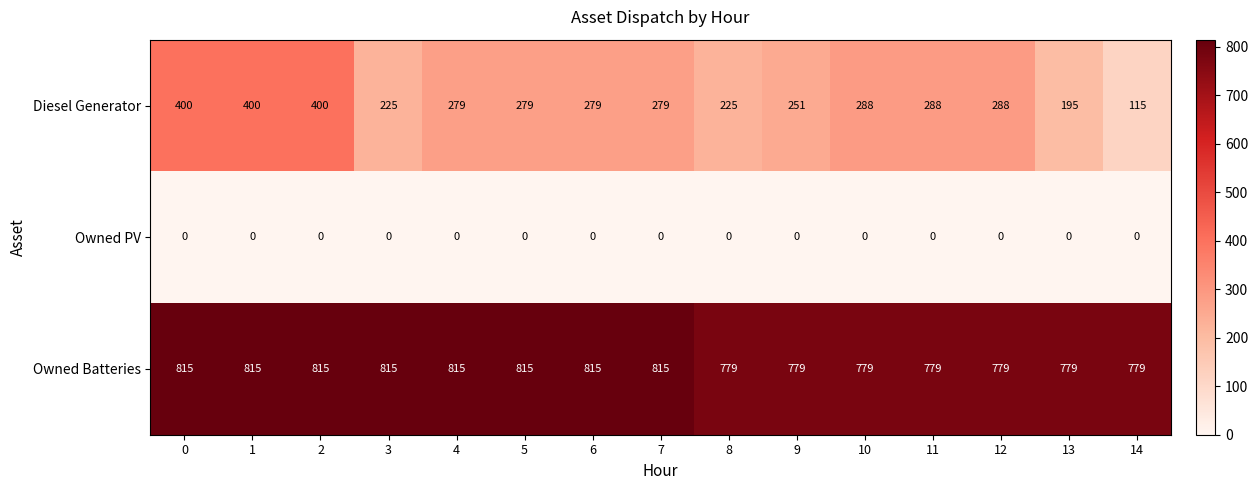

What is the sum of all Diesel Generator values?

4191